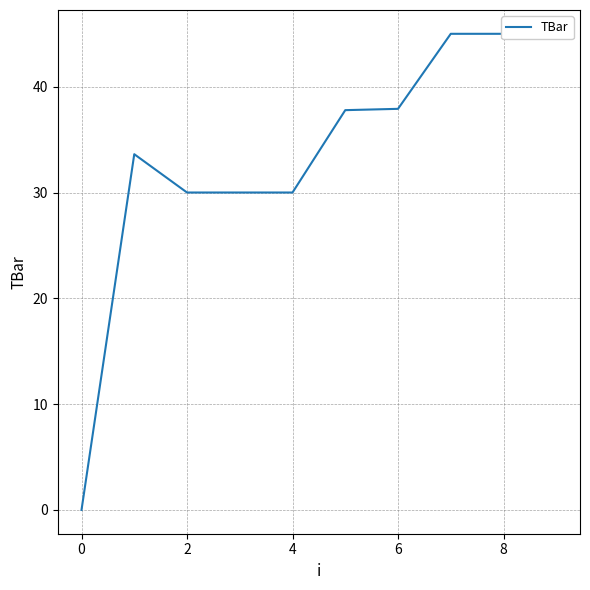

What is the difference between the maximum and minimum values?

45.0